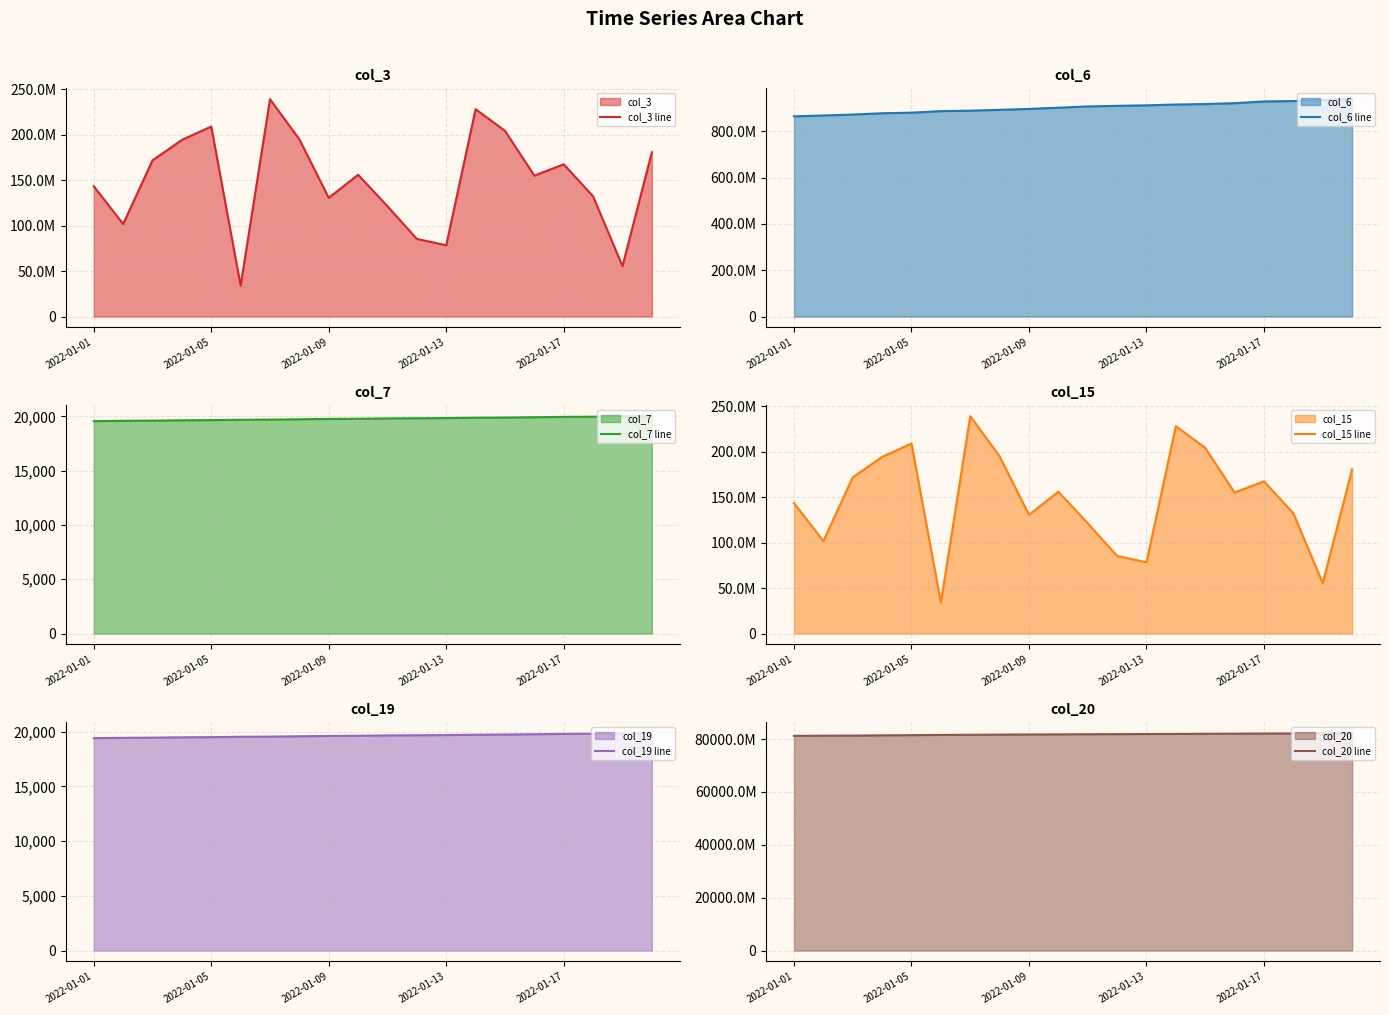

Which category has the highest value across all series?

19